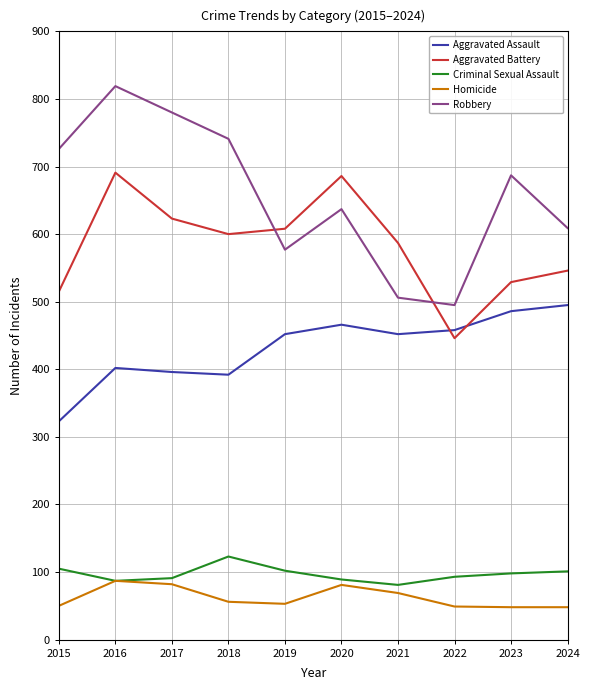

What is the lowest value of the Aggravated Battery series?

446